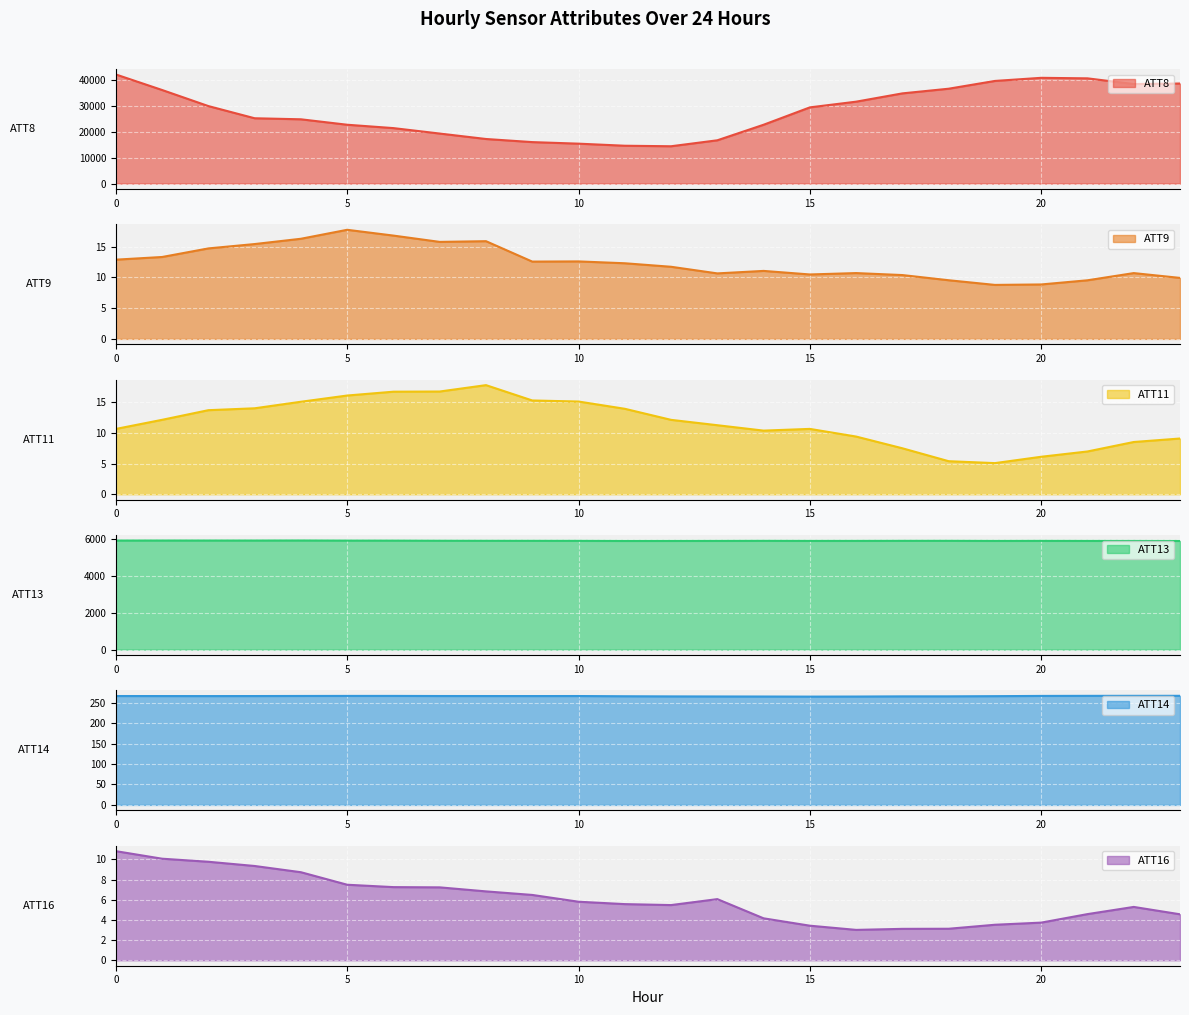

What is the value of the ATT14 point at the 13th from the left?

265.4